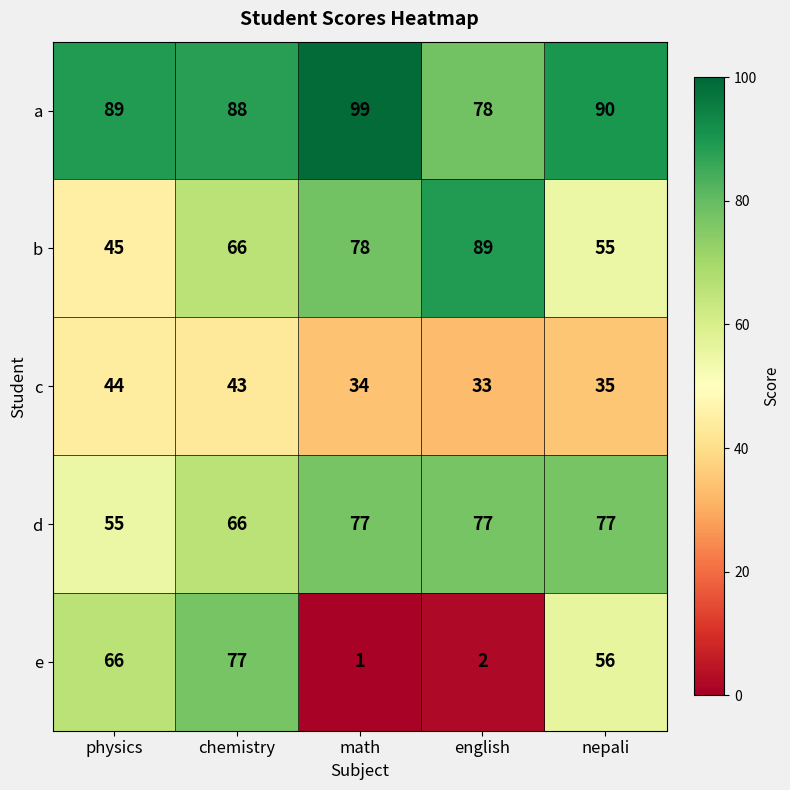

What is the maximum value shown in the chart?

99